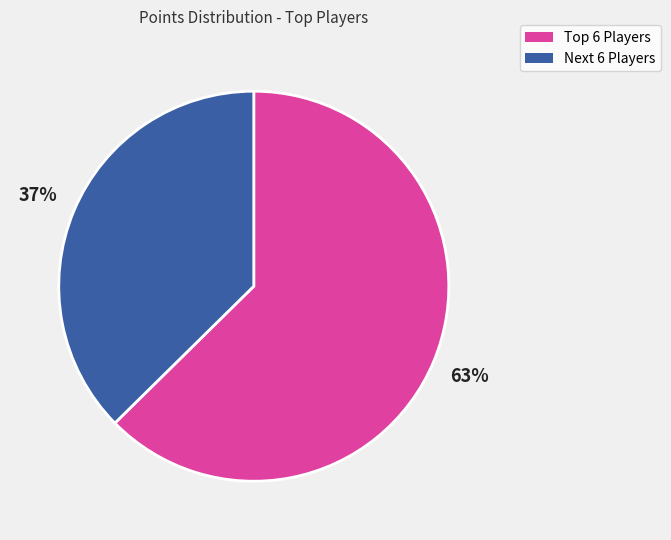

To the nearest percent, what is the average slice percentage?

50%